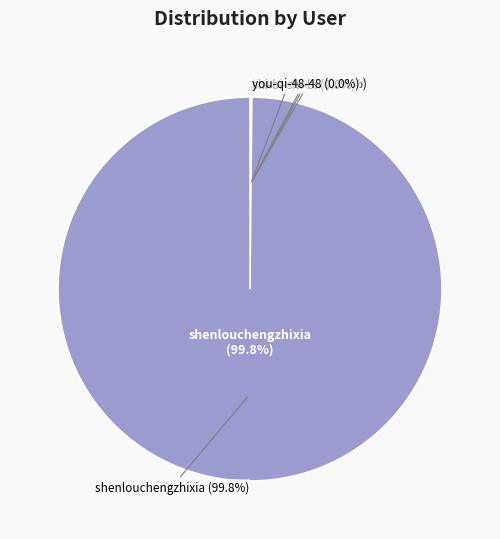

Which slice represents more than half of the pie?

shenlouchengzhixia